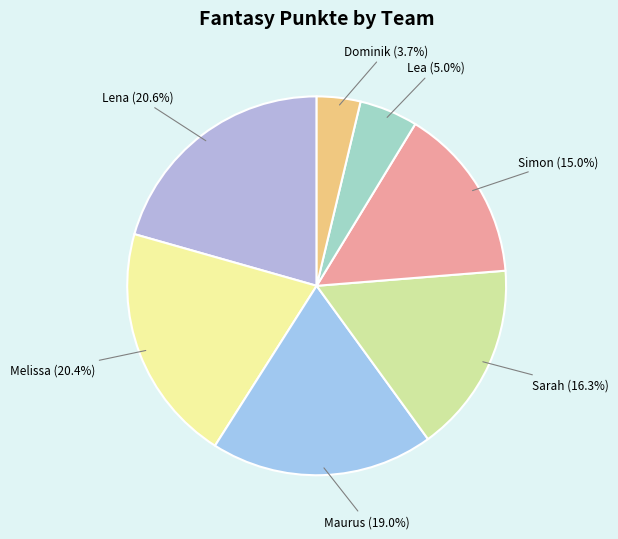

Which slice is the smallest?

Dominik